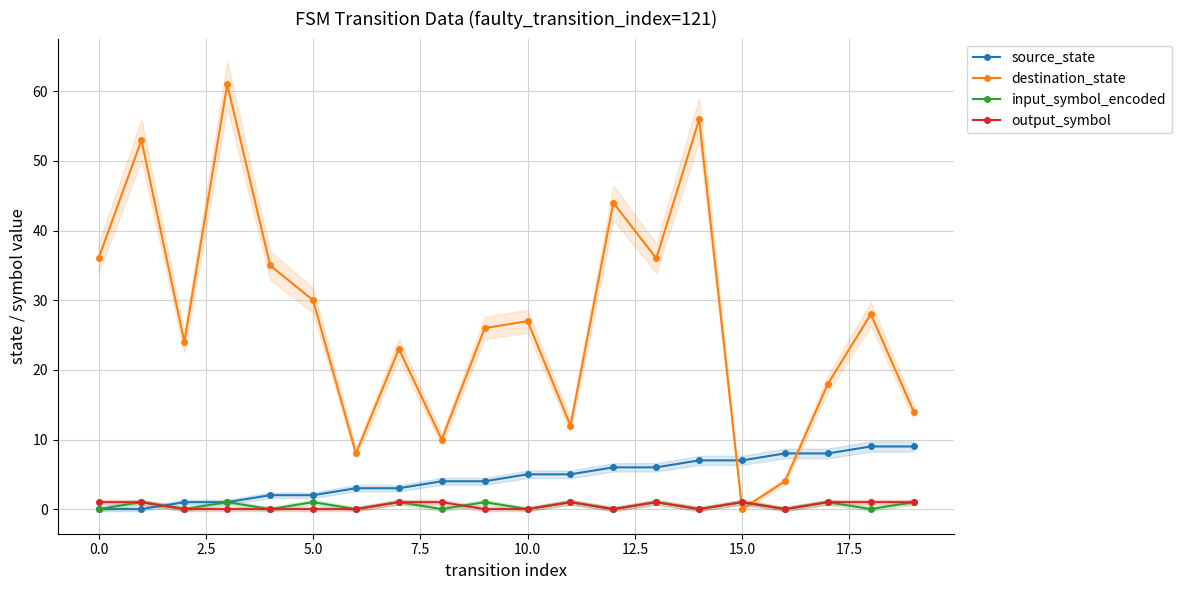

True or false: output_symbol has a value of 1 at 0.0.

True